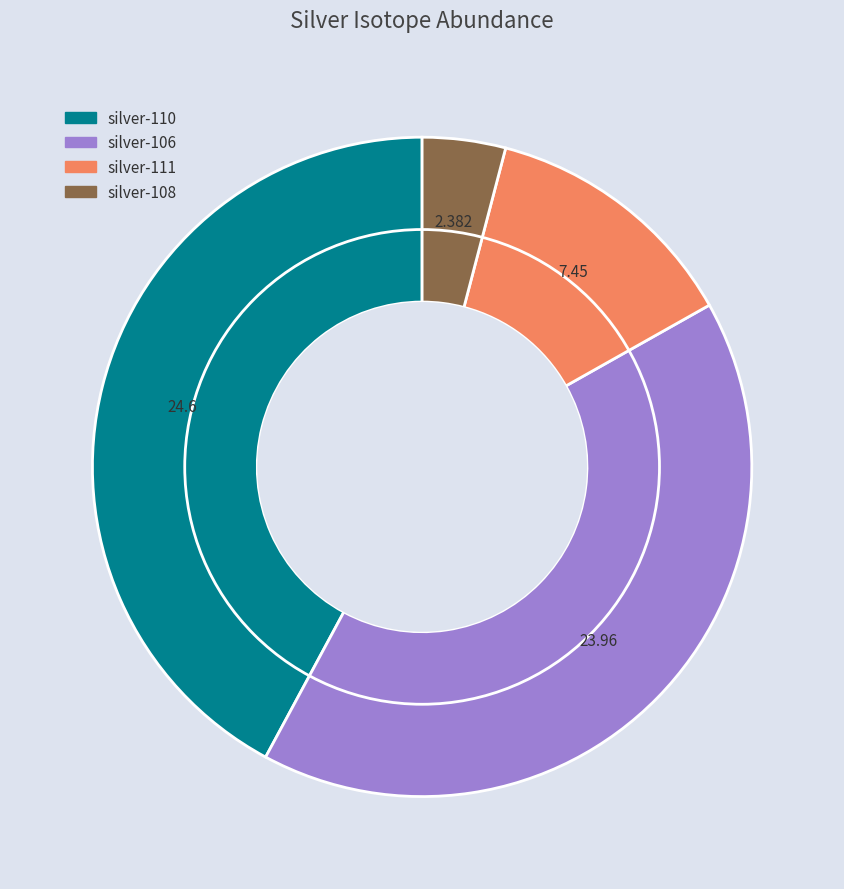

Combined, do silver-106 and silver-108 account for over 50%?

No